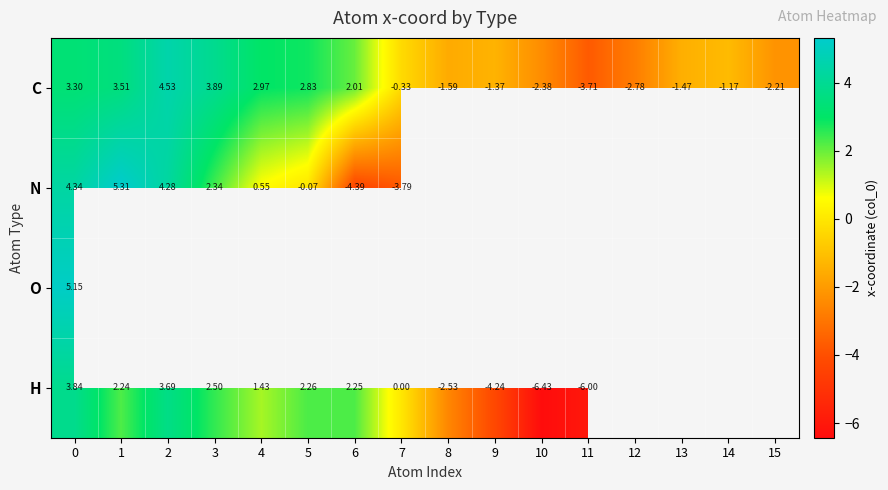

Count the number of categories in the chart.

16